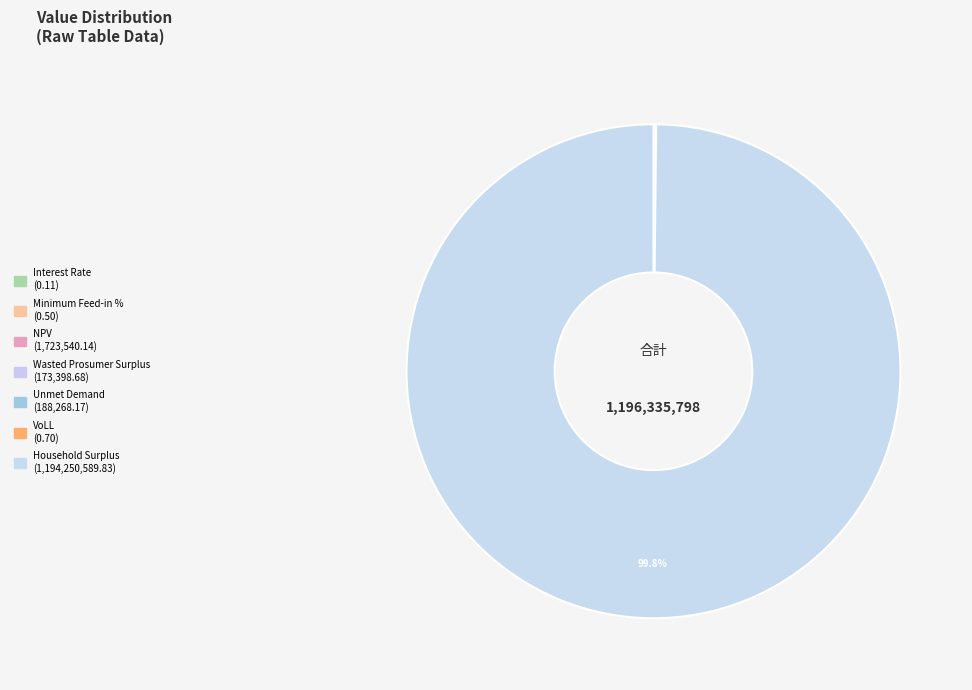

Count the number of slices in the pie.

7